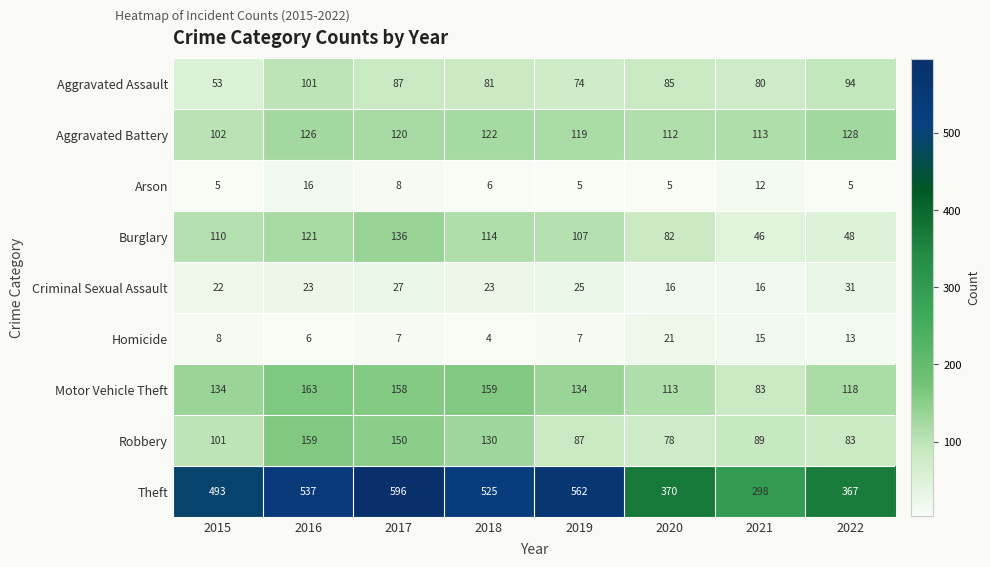

Which series changed the most between 2019 and 2020?

Theft